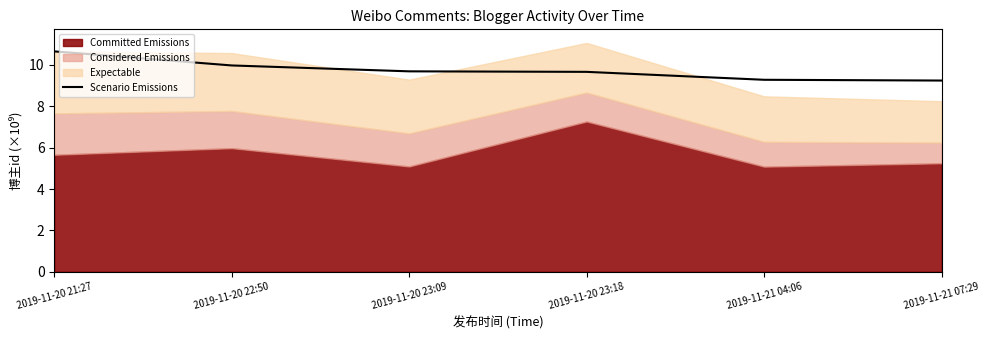

How many categories are shown in the chart?

6